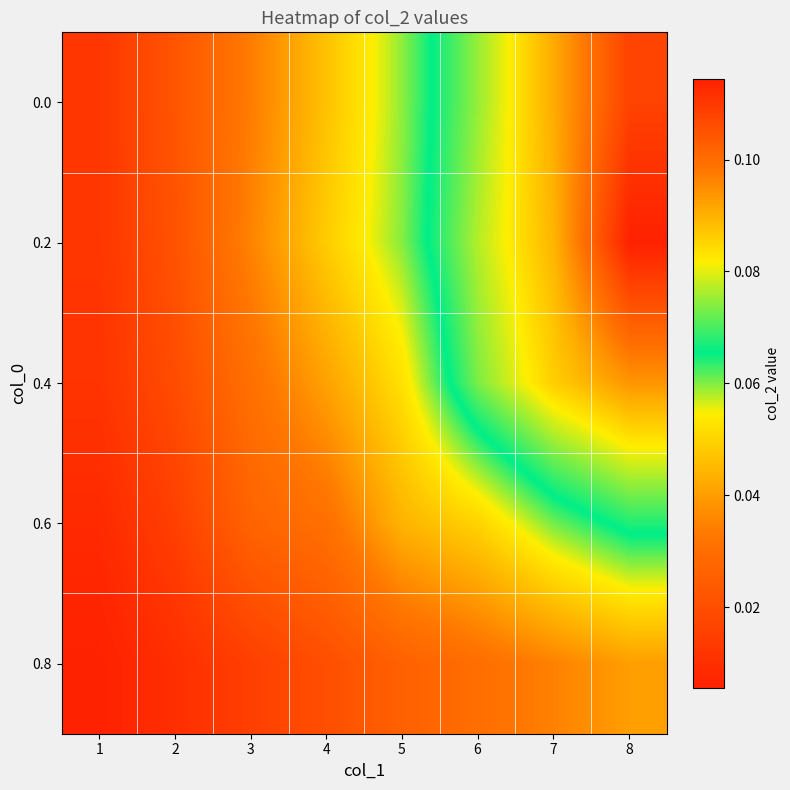

Reading left to right, what are all the values shown in this chart?

0.0: 1=0.0	2=0.0	3=0.0	4=0.0	5=0.1	6=0.1	7=0.1	8=0.1
0.2: 1=0.0	2=0.0	3=0.0	4=0.0	5=0.1	6=0.1	7=0.1	8=0.1
0.4: 1=0.0	2=0.0	3=0.0	4=0.0	5=0.1	6=0.1	7=0.1	8=0.1
0.6: 1=0.0	2=0.0	3=0.0	4=0.0	5=0.0	6=0.0	7=0.1	8=0.1
0.8: 1=0.0	2=0.0	3=0.0	4=0.0	5=0.0	6=0.0	7=0.0	8=0.0